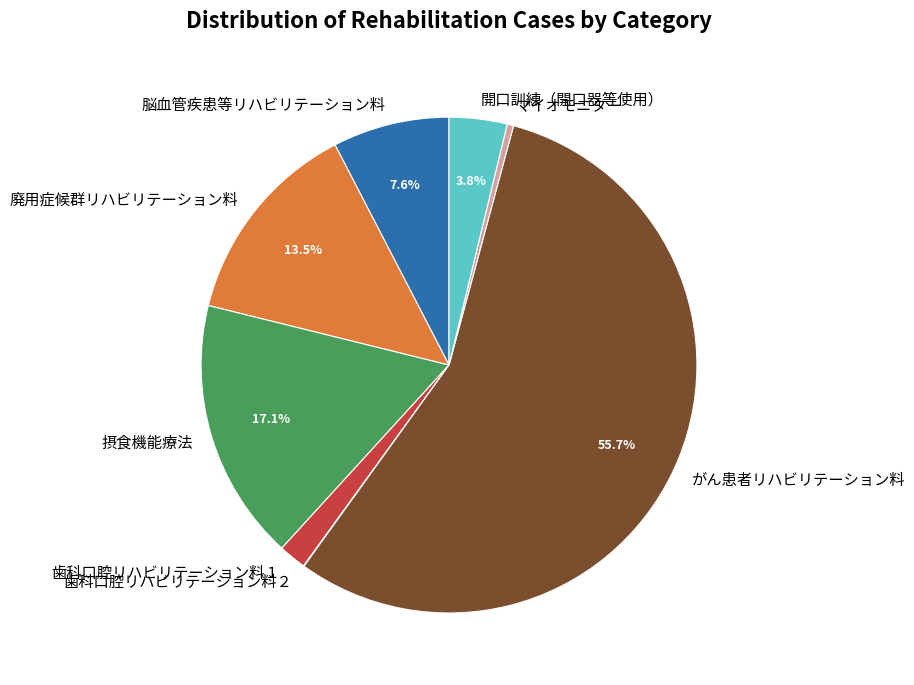

Which category has the biggest portion of the pie?

がん患者リハビリテーション料